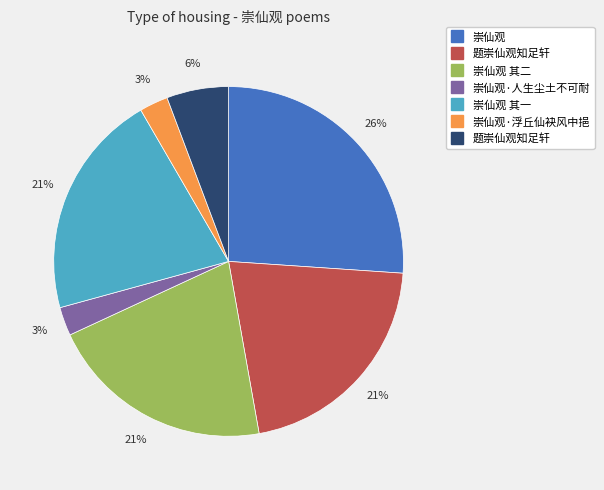

Is there any slice that represents more than half of the pie?

No